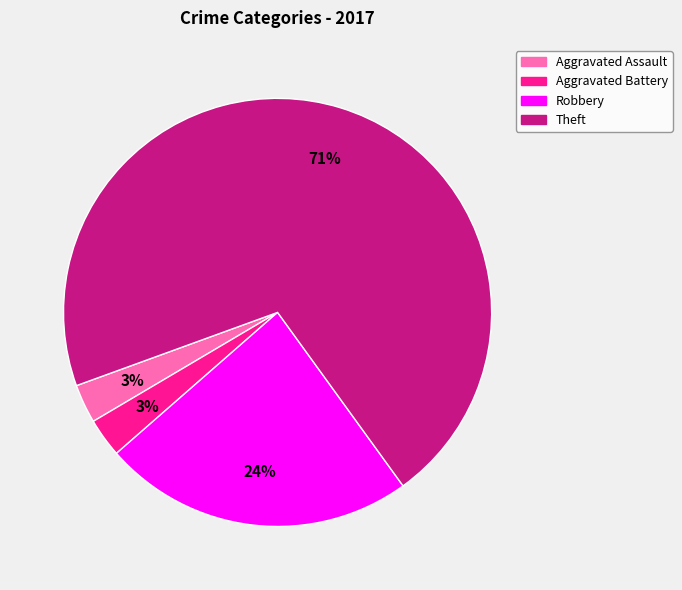

What is the majority slice?

Theft